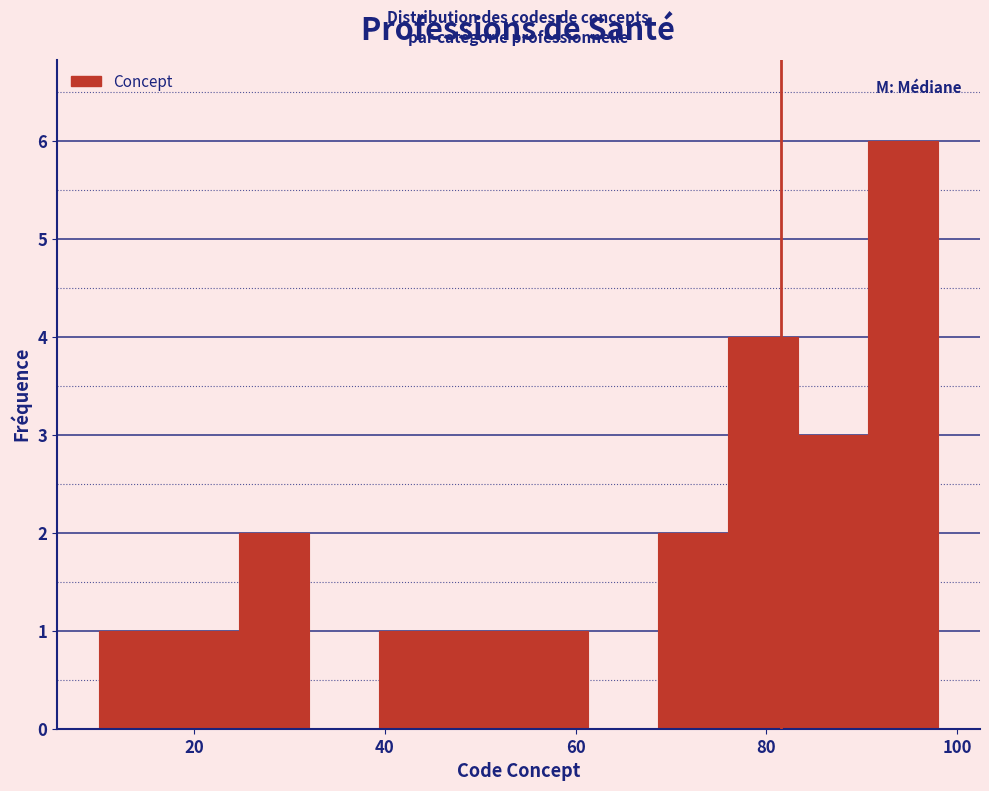

Read against the x-axis, roughly where is the centre of the tallest bar?

94